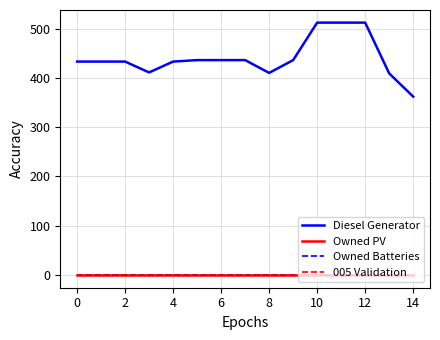

Is this an area chart (filled region under the line)?

No